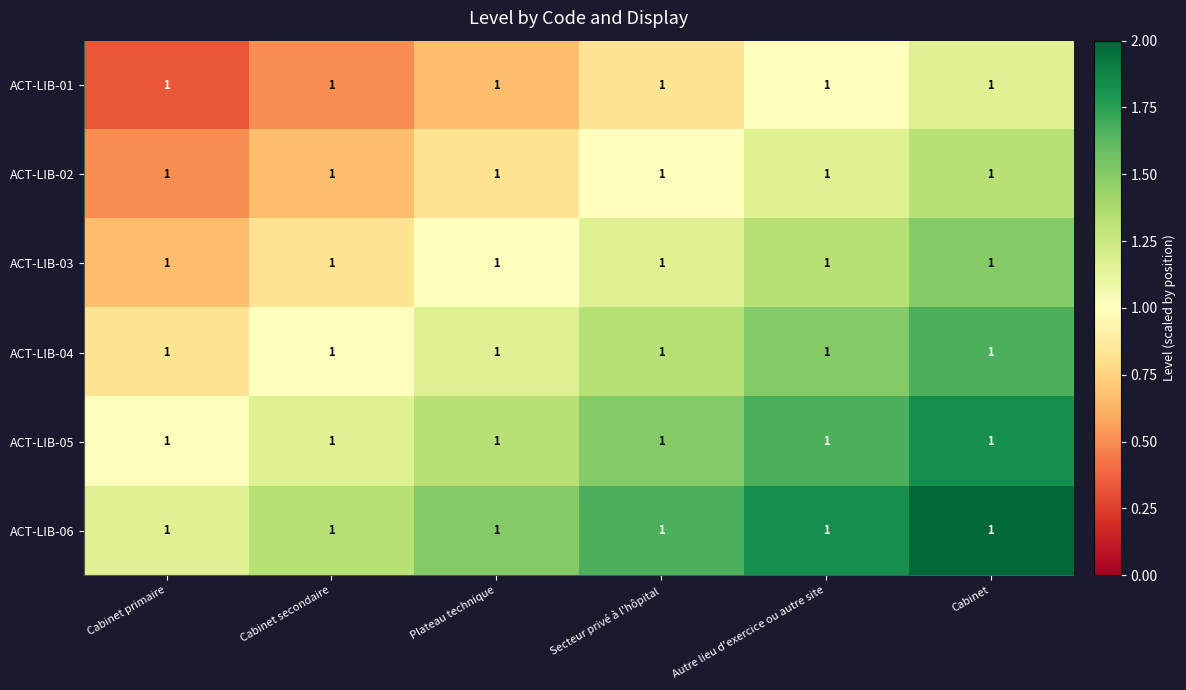

Which label corresponds to the smallest value in the chart?

Cabinet primaire